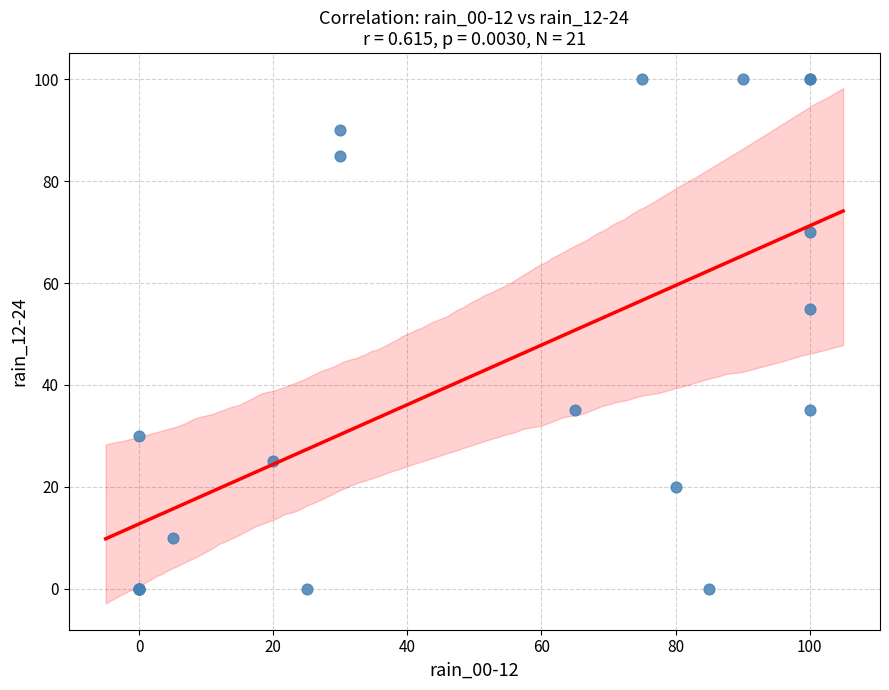

What Y value in the scatter plot is closest to 50?

55